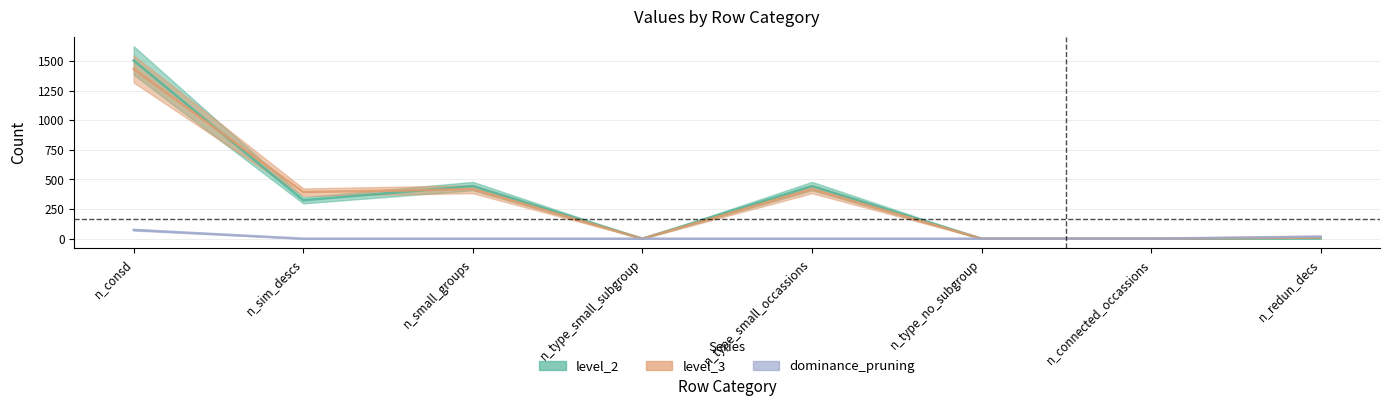

Does the chart display data point markers on the line(s)?

No